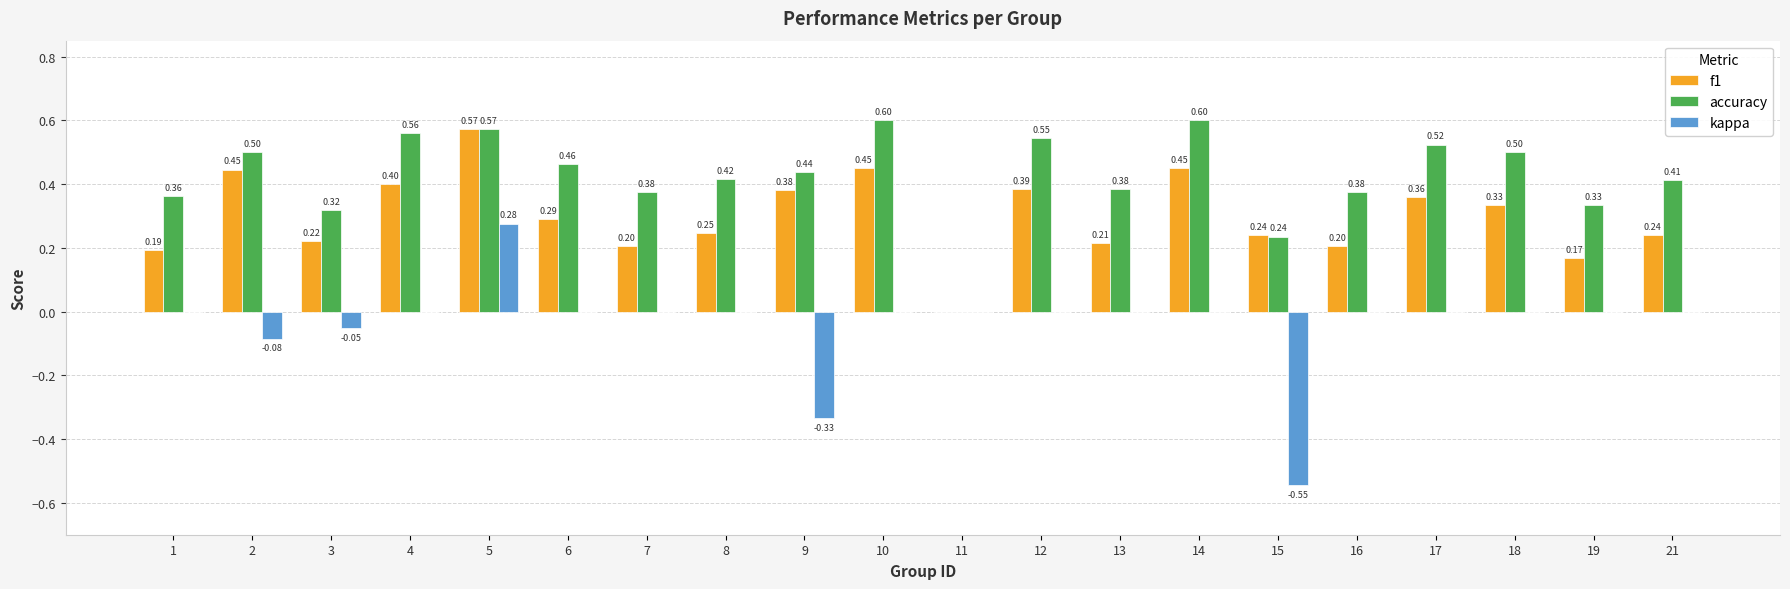

What is the sum of all accuracy values?

8.5